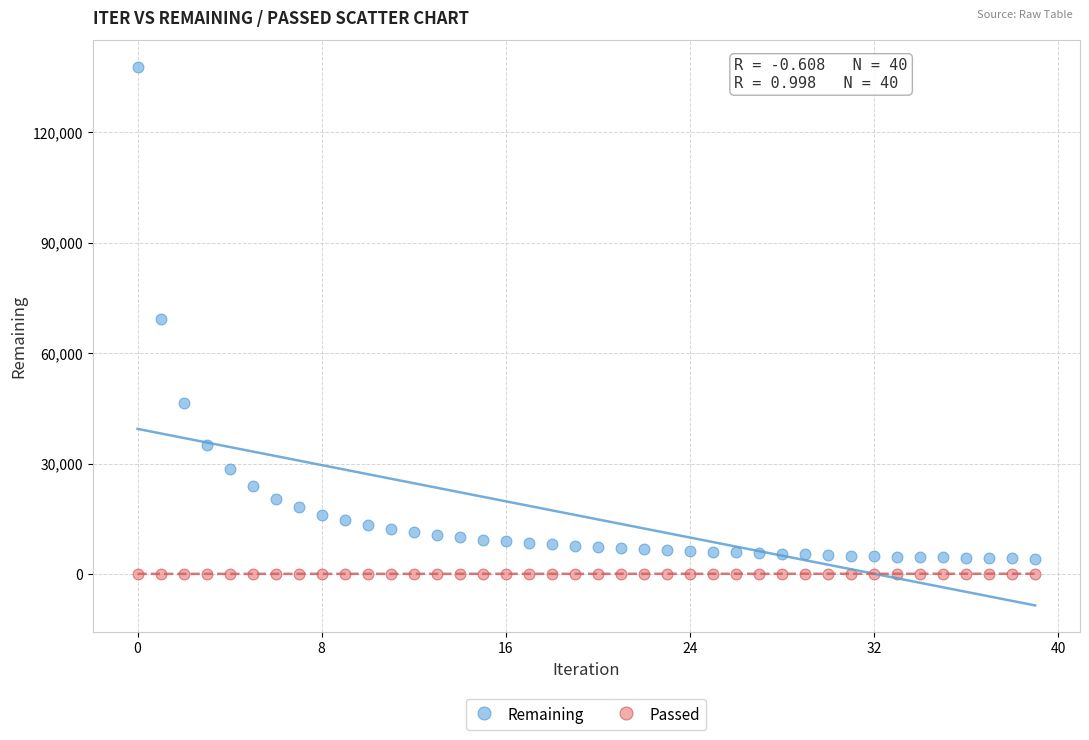

Which series has the largest Y range (max minus min)?

Remaining